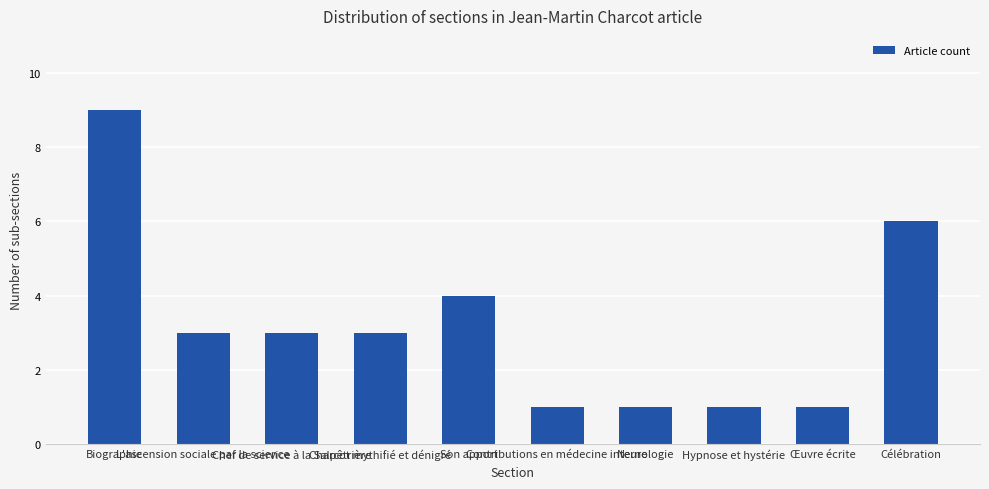

What is the change in value from Chef de service à la Salpêtrière to Son apport?

+1